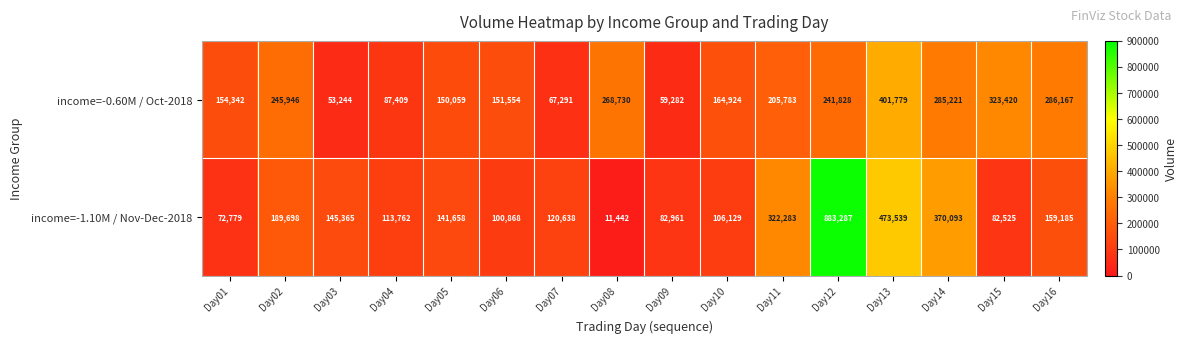

The value of income=-0.60M / Oct-2018 at Day02 is 377890. True or false?

False